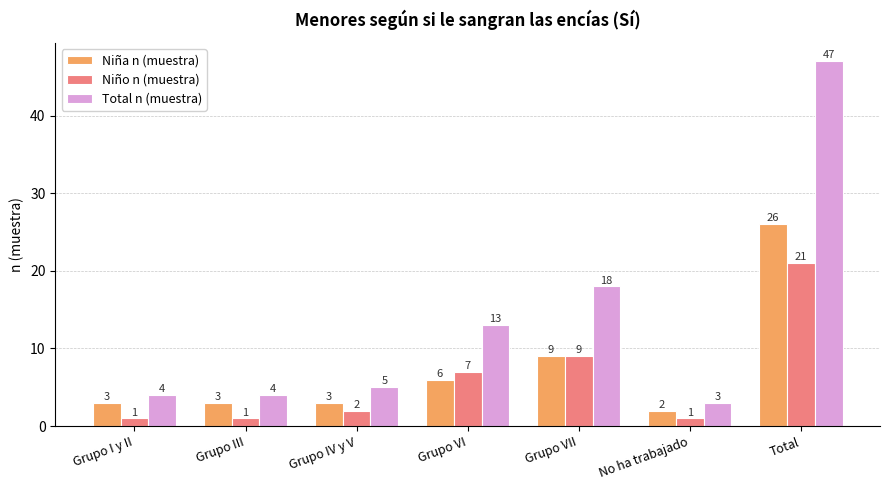

Which series changed the most between No ha trabajado and Total?

Total n (muestra)